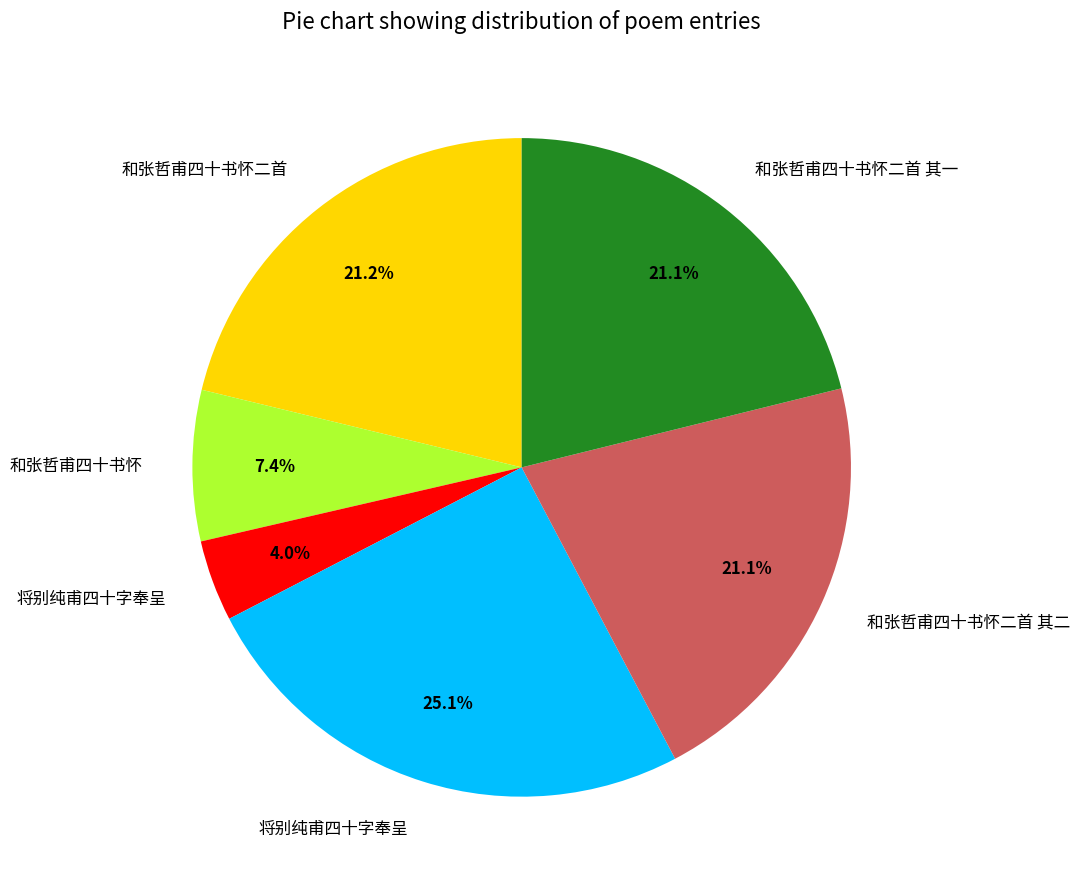

Is there a majority slice in this chart?

No